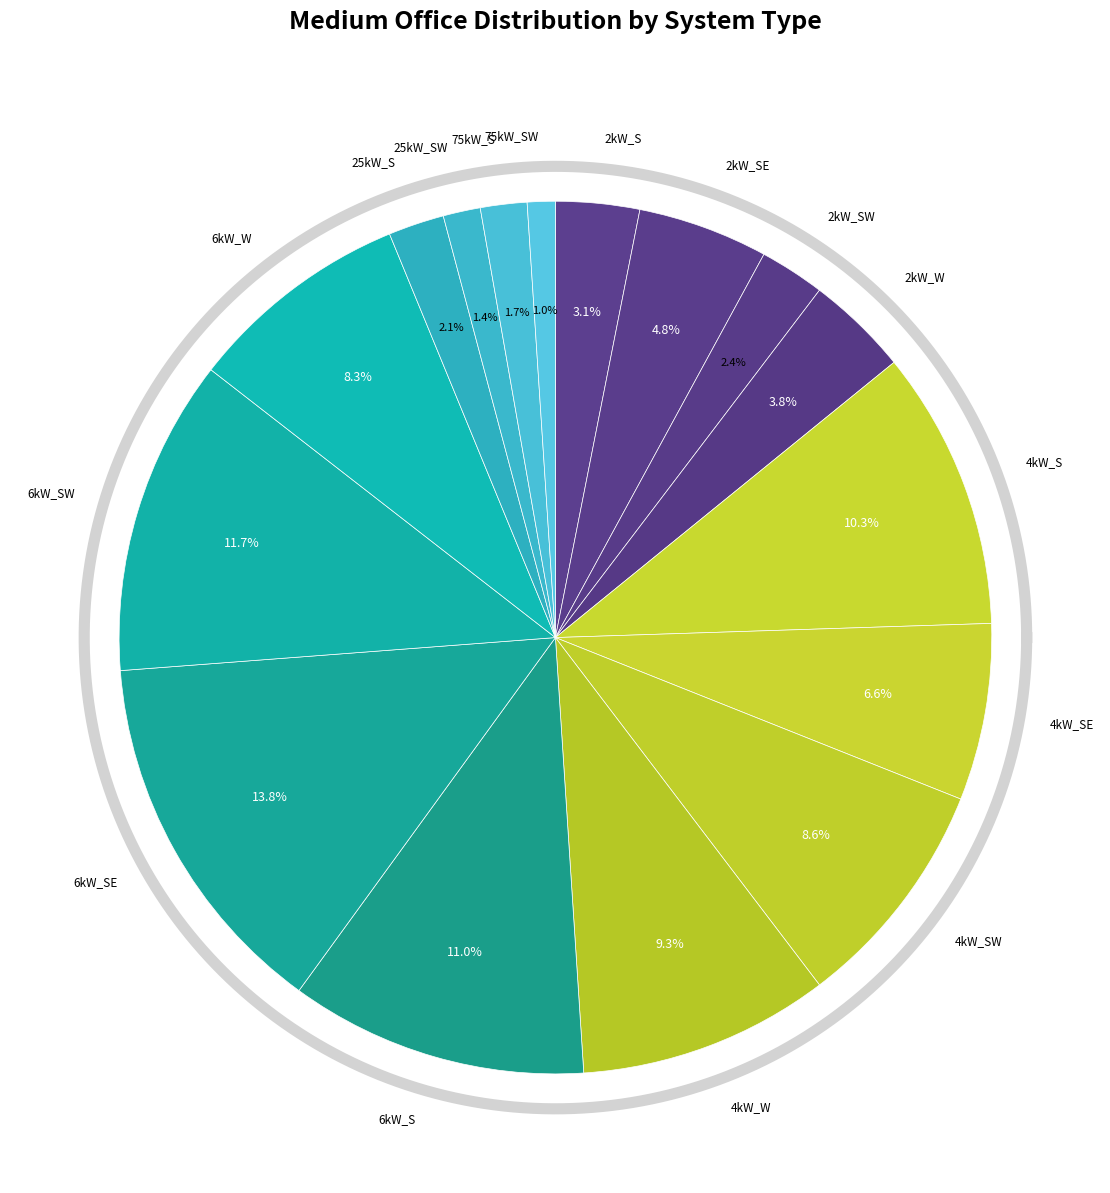

Which category has the smallest portion of the pie?

75kW_SW